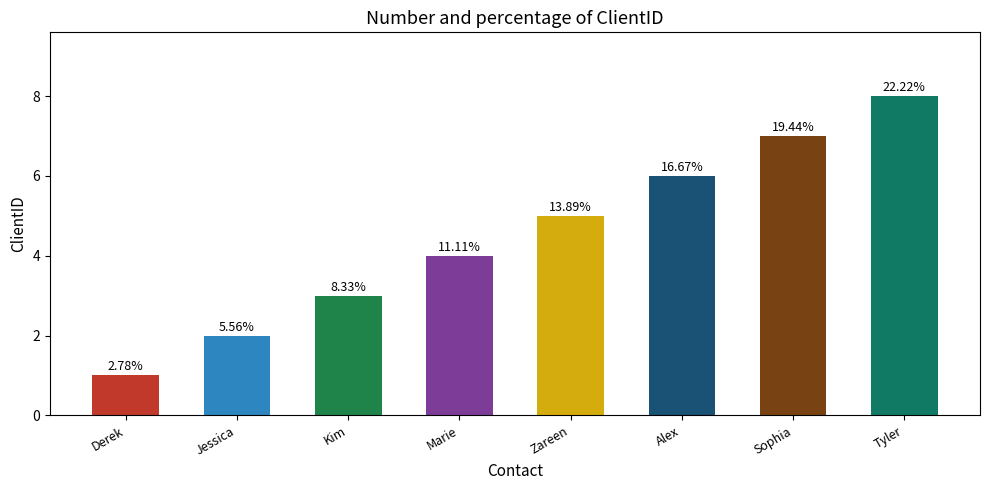

List the labels in order of value, smallest first.

Derek, Jessica, Kim, Marie, Zareen, Alex, Sophia, Tyler